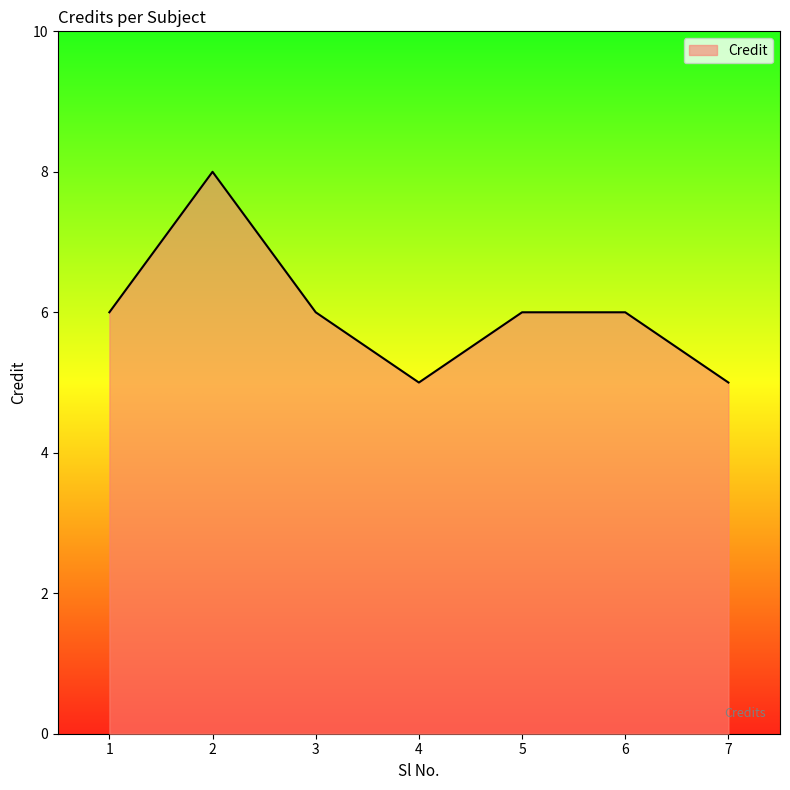

The chart shows a value of 6 at 1. True or false?

True